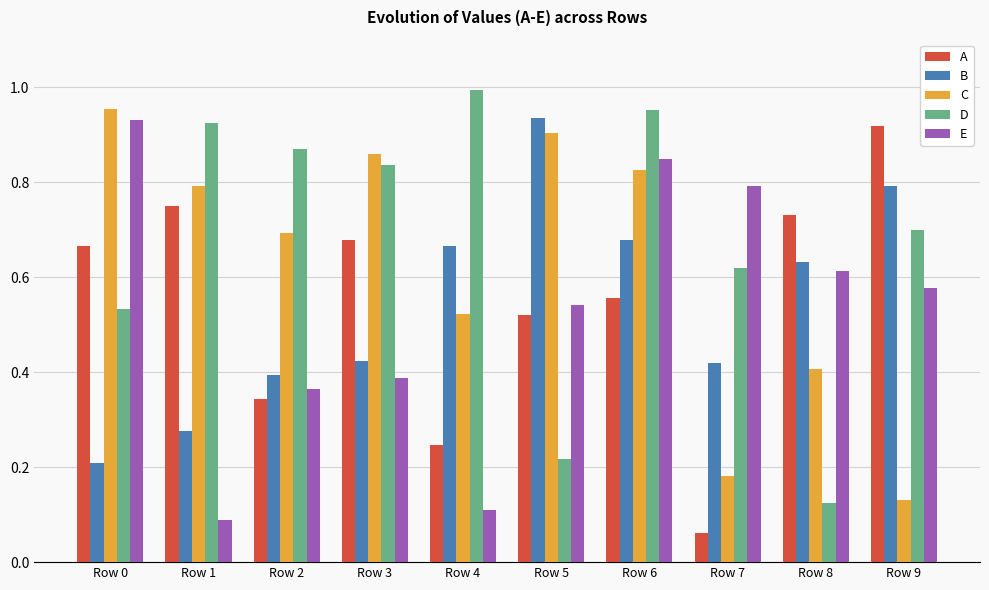

List the labels in order of E value, largest first.

Row 0, Row 6, Row 7, Row 8, Row 9, Row 5, Row 3, Row 2, Row 4, Row 1